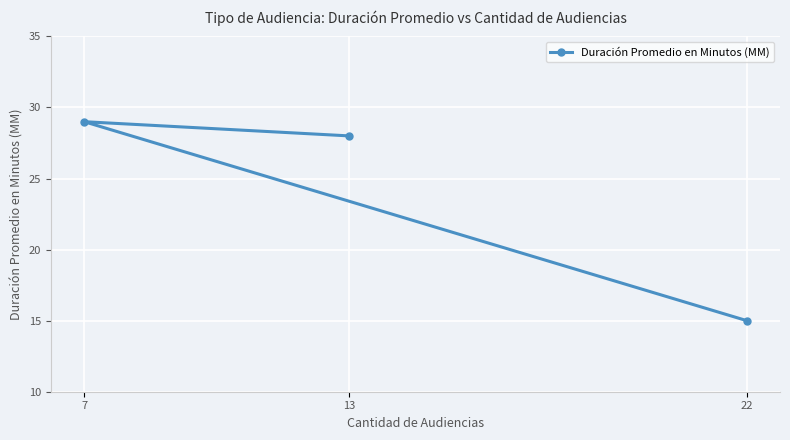

Is this an area chart (filled region under the line)?

No